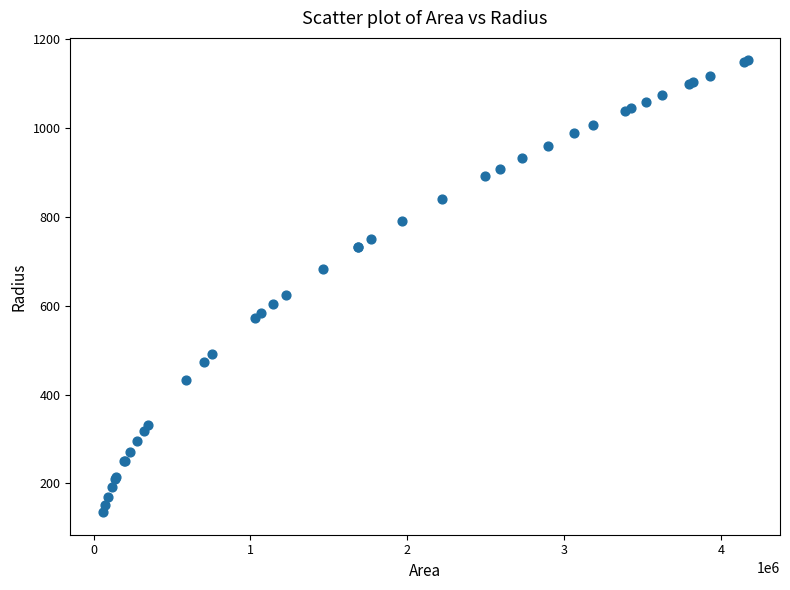

What Y value in the scatter plot is closest to 643?

624.3